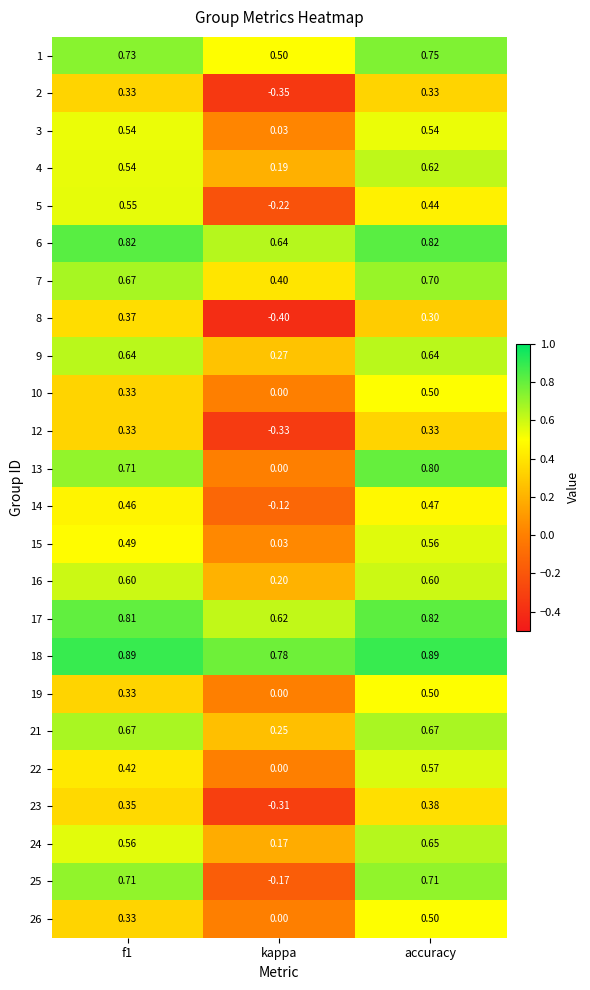

At which label is 13 closest to 0?

kappa